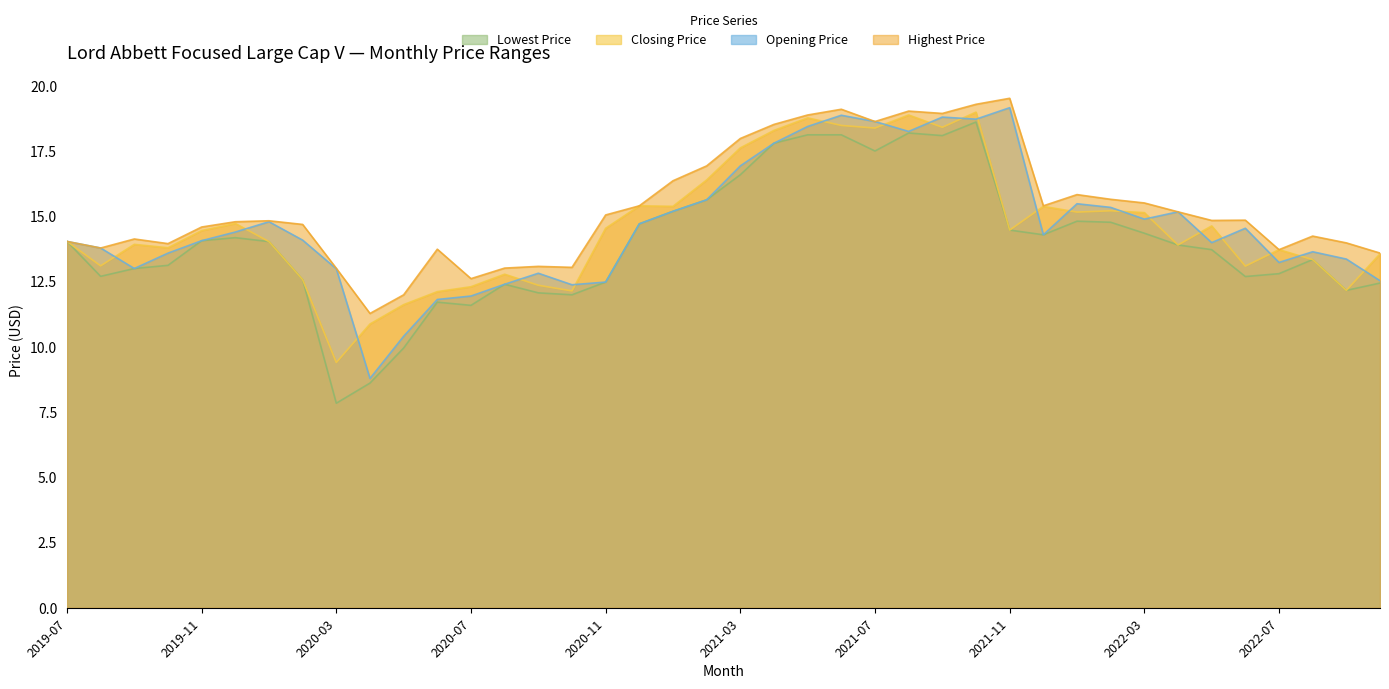

Is it true that Opening Price equals 18.8 at 2021-09?

True